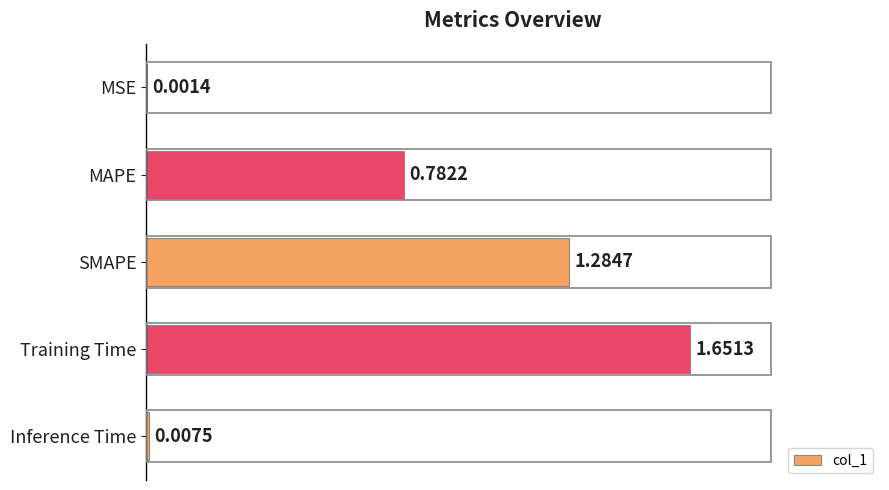

At which label is the value closest to 0?

MSE